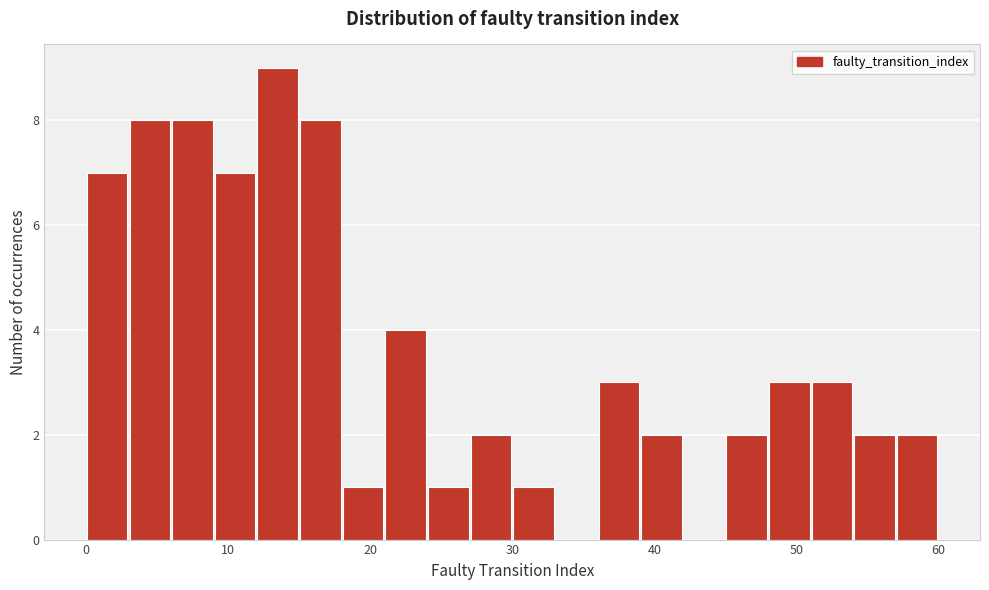

Read against the x-axis, roughly where is the centre of the tallest bar?

14